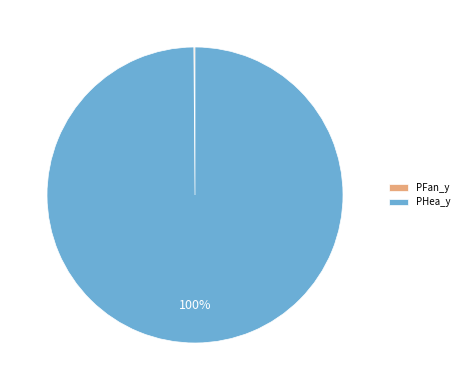

To the nearest percent, what is the average slice percentage?

50%